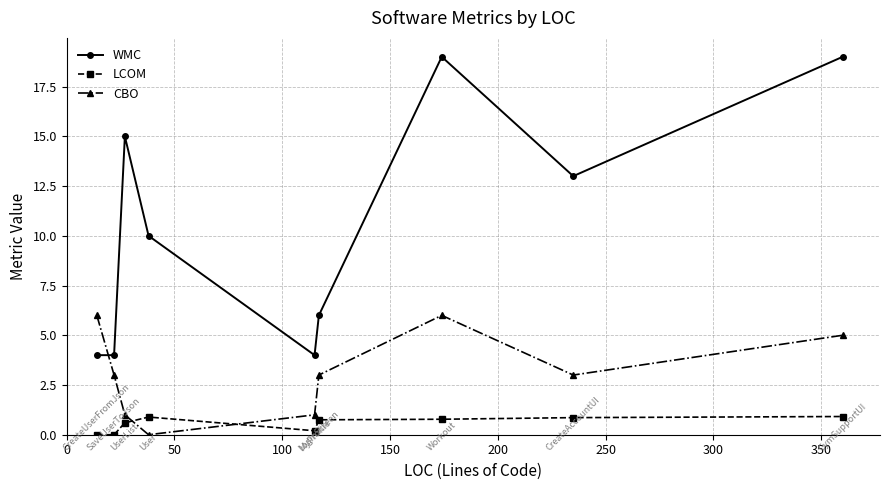

List the series in order of their overall mean, lowest first.

LCOM, CBO, WMC